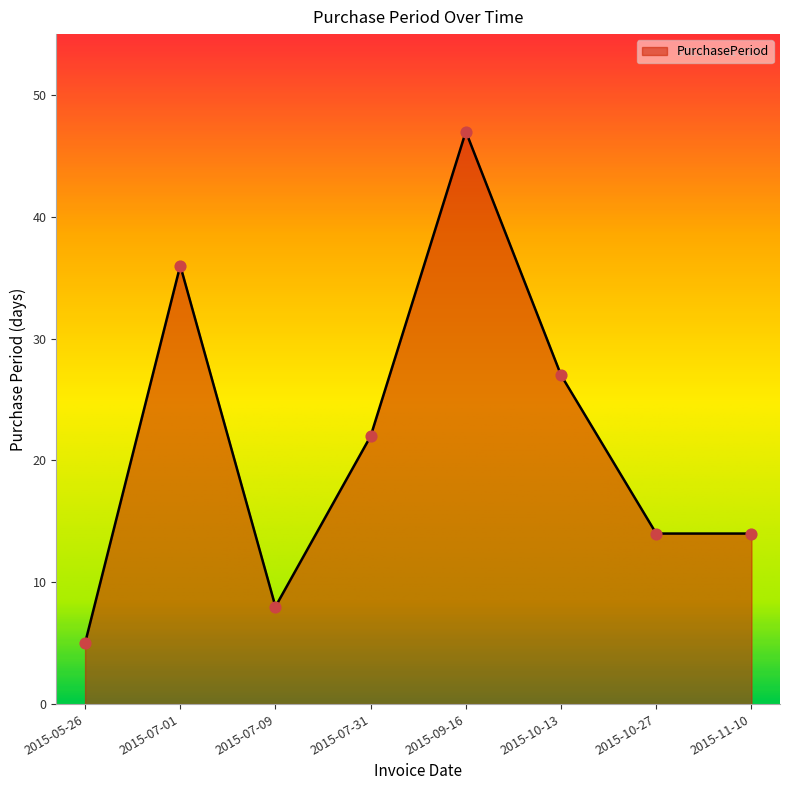

What is the ratio of the value at 2015-07-31 to the value at 2015-10-27?

1.6